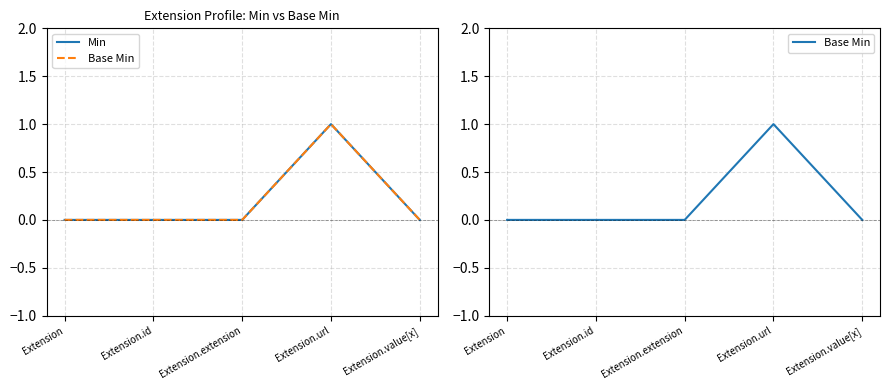

How many positive values does the Min series have?

1